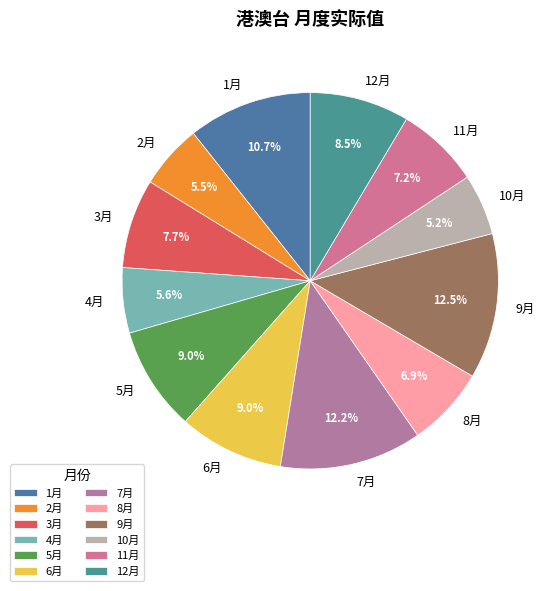

True or false: 12月 accounts for 16% of the total.

False